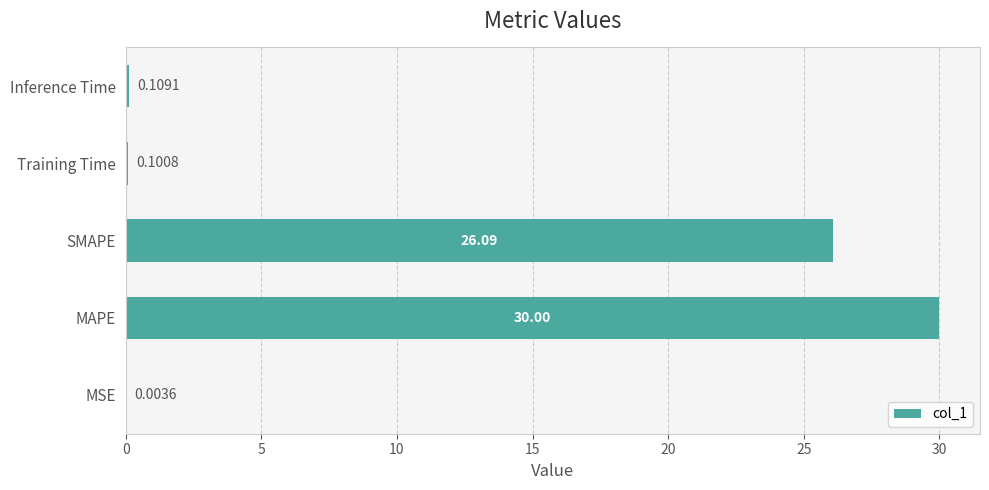

Which has a higher value, MAPE or MSE?

MAPE